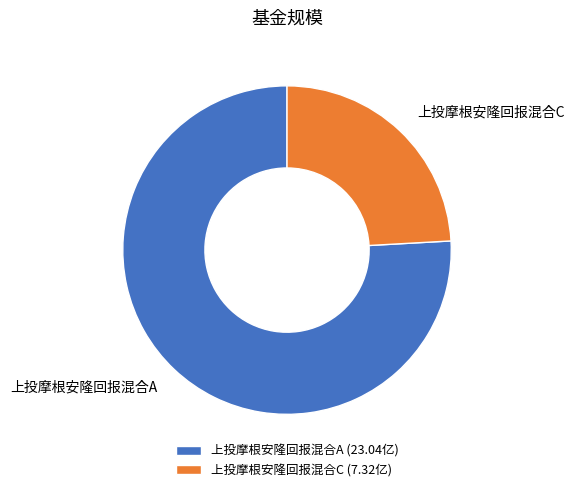

Rank the categories by value from highest to lowest.

上投摩根安隆回报混合A, 上投摩根安隆回报混合C